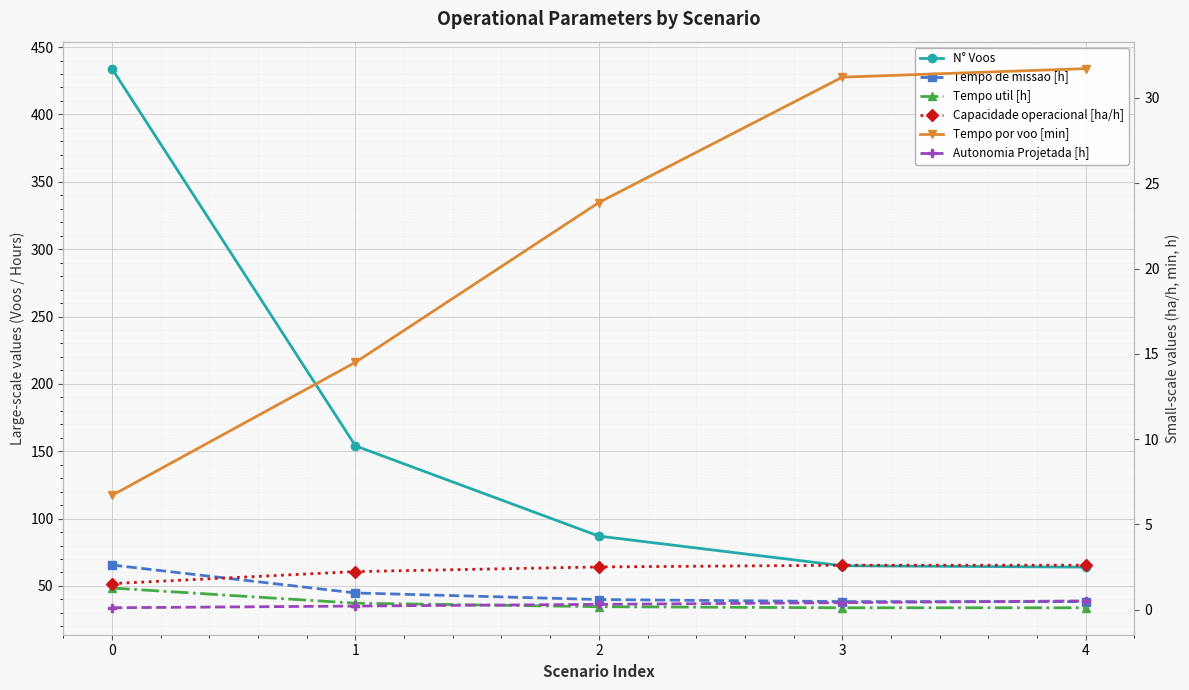

Reading left to right, transcribe all the data shown in this chart.

N° Voos: 0=434.0	1=154.0	2=87.0	3=65.0	4=64.0
Tempo de missao [h]: 0=65.5	1=44.8	2=39.9	3=38.4	4=38.4
Tempo util [h]: 0=48.5	1=37.2	2=34.6	3=33.8	4=33.8
Capacidade operacional [ha/h]: 0=1.5	1=2.2	2=2.5	3=2.6	4=2.6
Tempo por voo [min]: 0=6.7	1=14.5	2=23.9	3=31.2	4=31.7
Autonomia Projetada [h]: 0=0.1	1=0.2	2=0.3	3=0.4	4=0.5